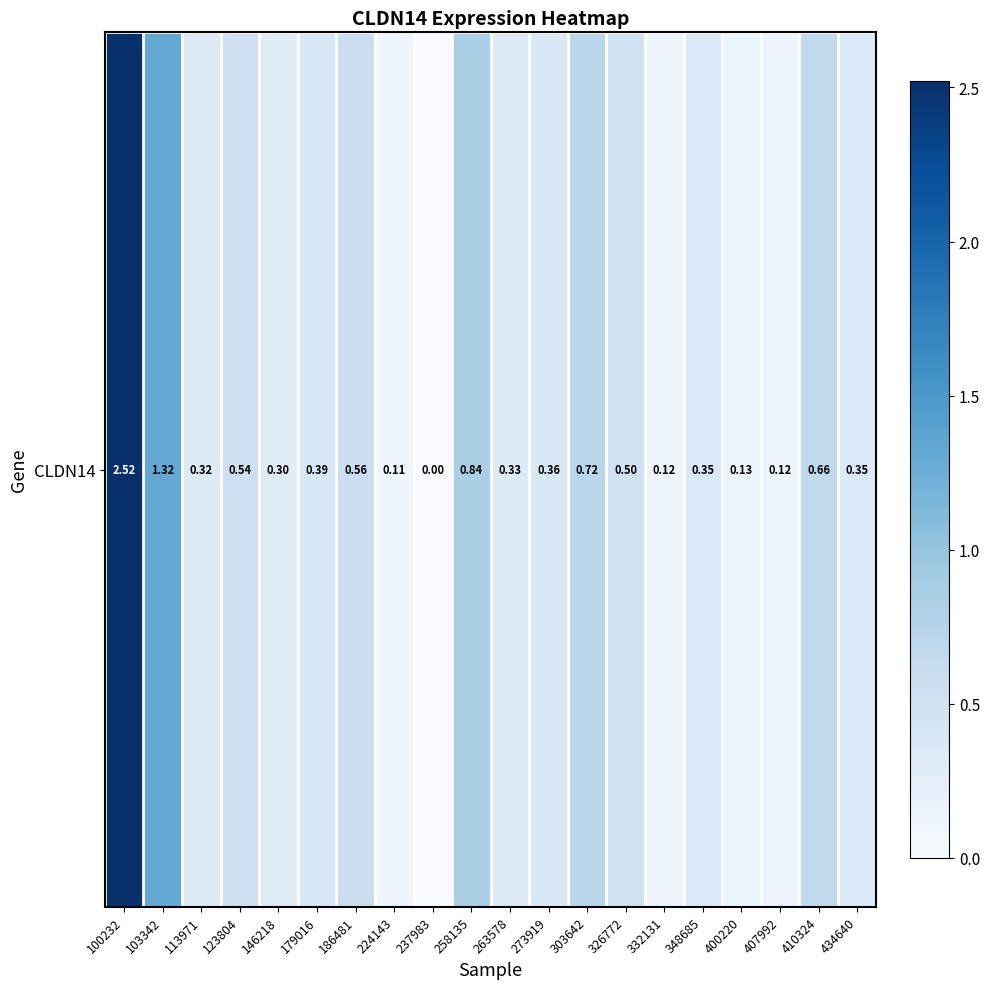

Between 400220 and 103342, which is larger?

103342